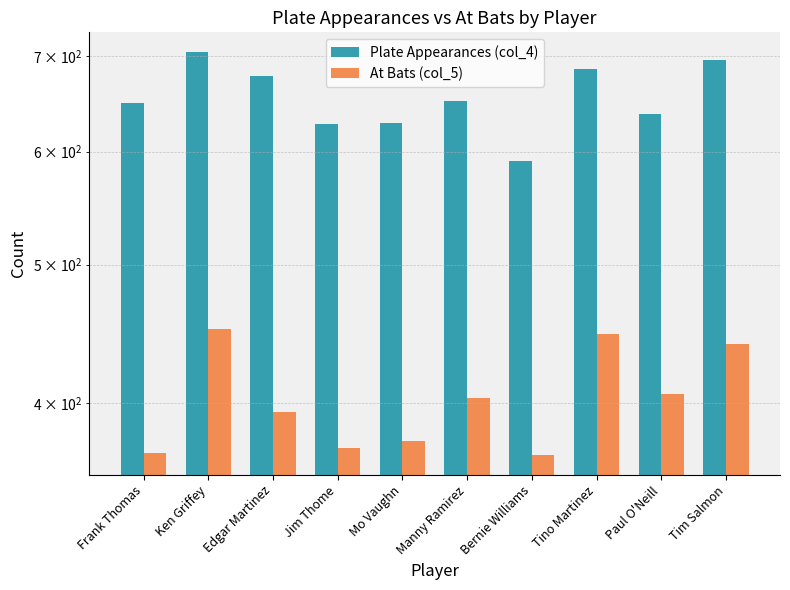

What are all the series names shown in the legend?

Plate Appearances (col_4), At Bats (col_5)